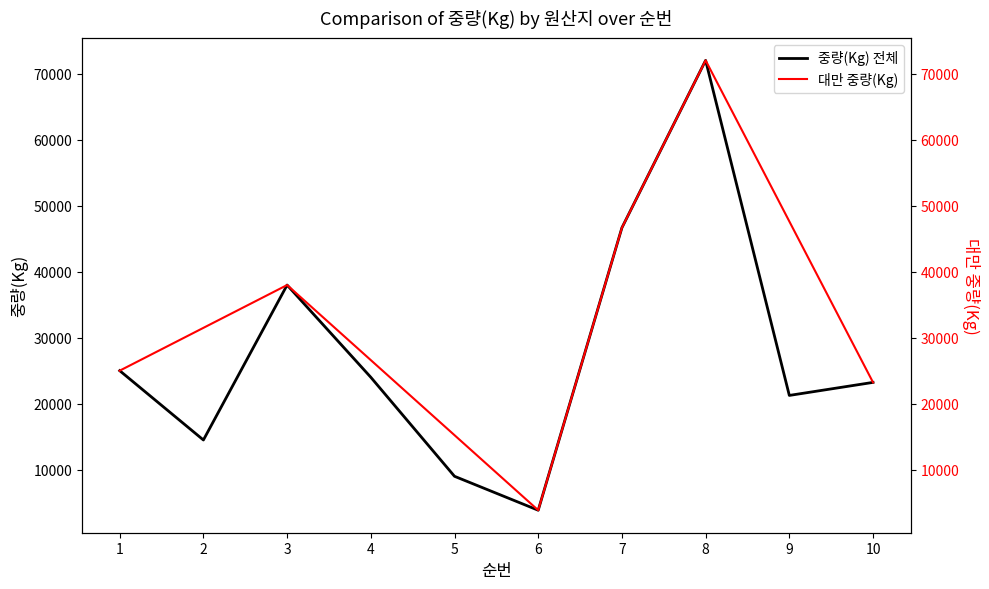

What is the average value?

27745